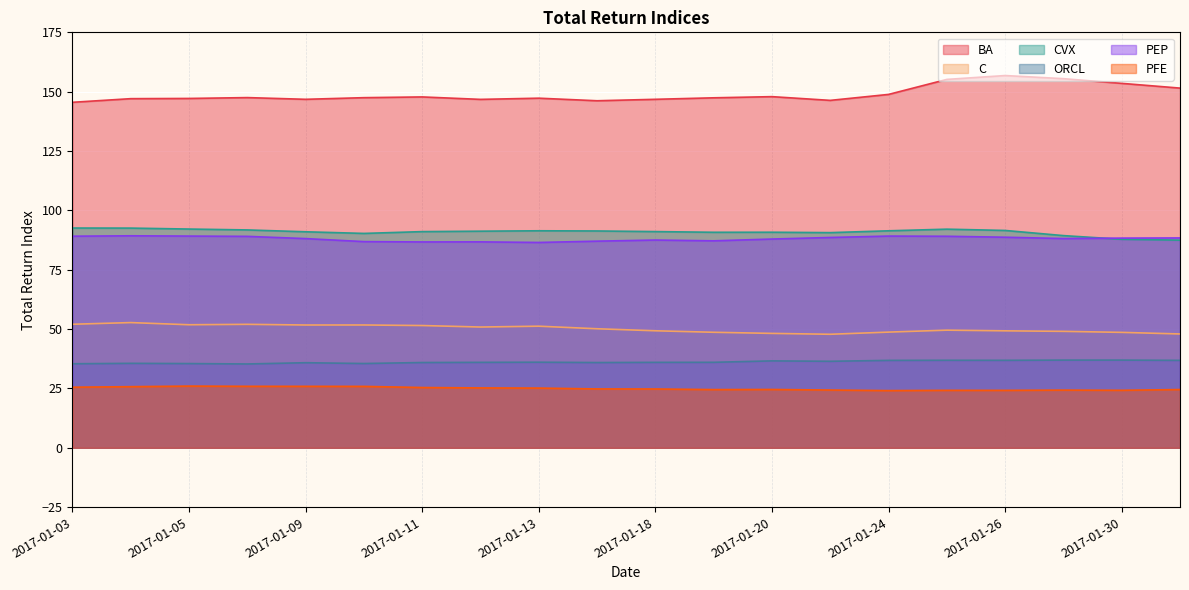

What is the total value across all series at 2017-01-26?

447.4